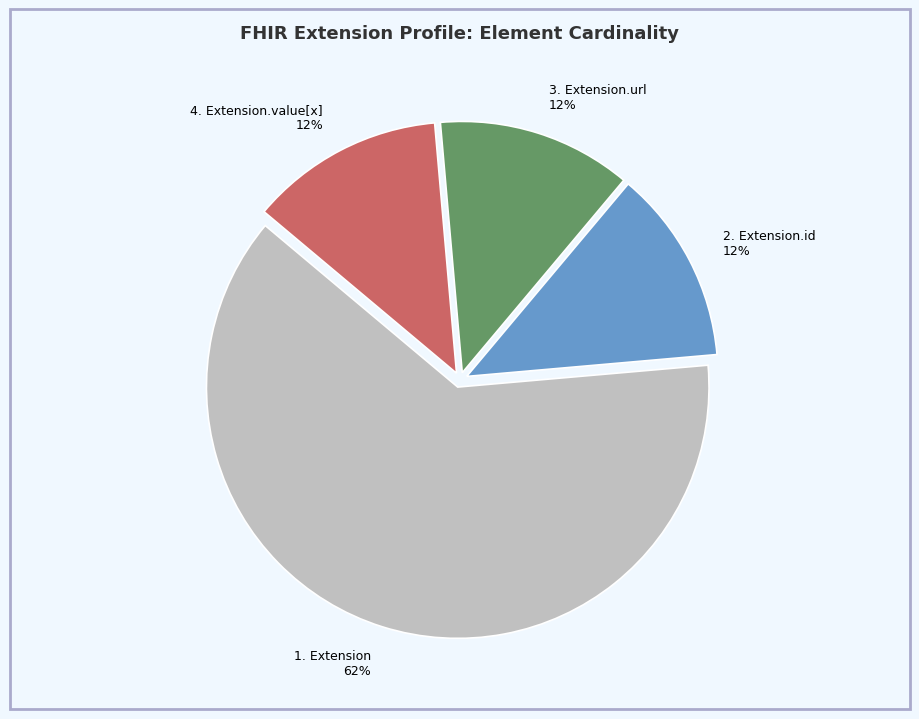

Does any single category account for the majority?

Yes